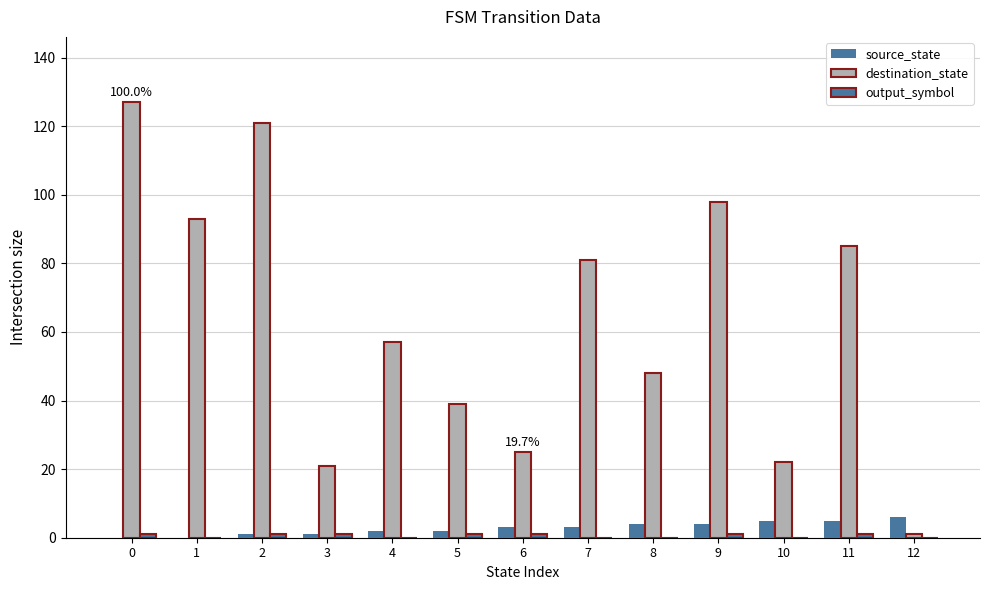

How many series are shown in this chart?

3